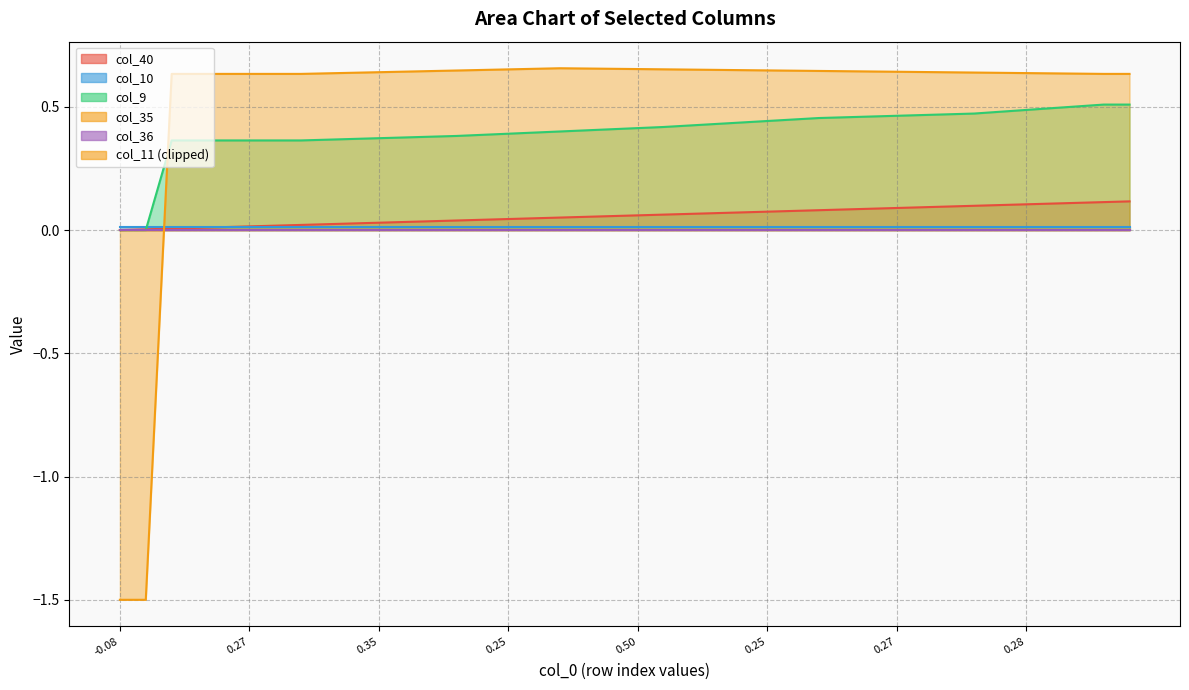

What is the difference between the maximum and minimum values in the col_9 series?

0.5